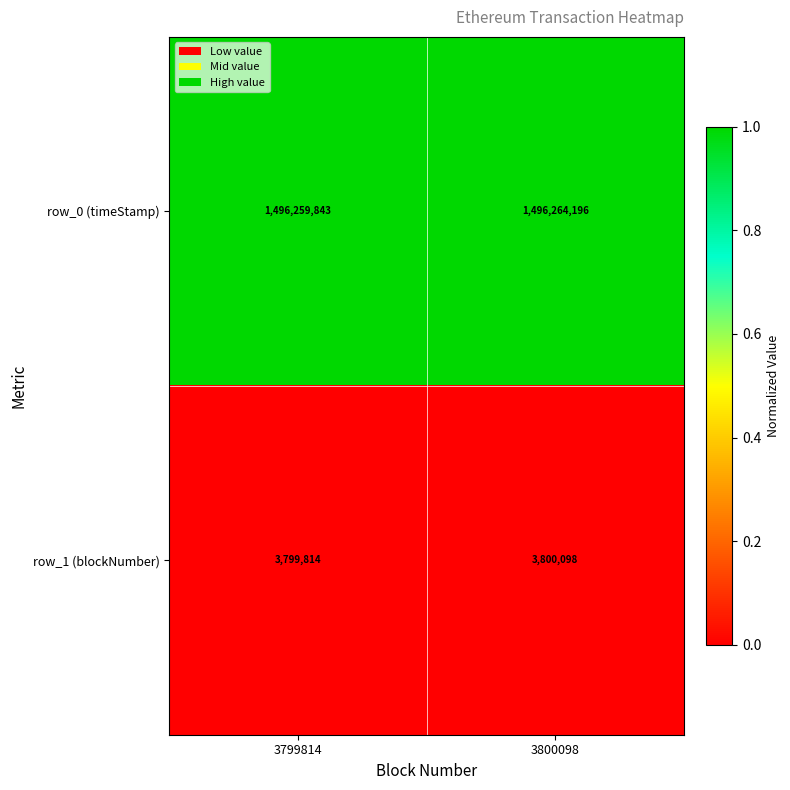

What is the total value across all series at 3799814?

1500059657